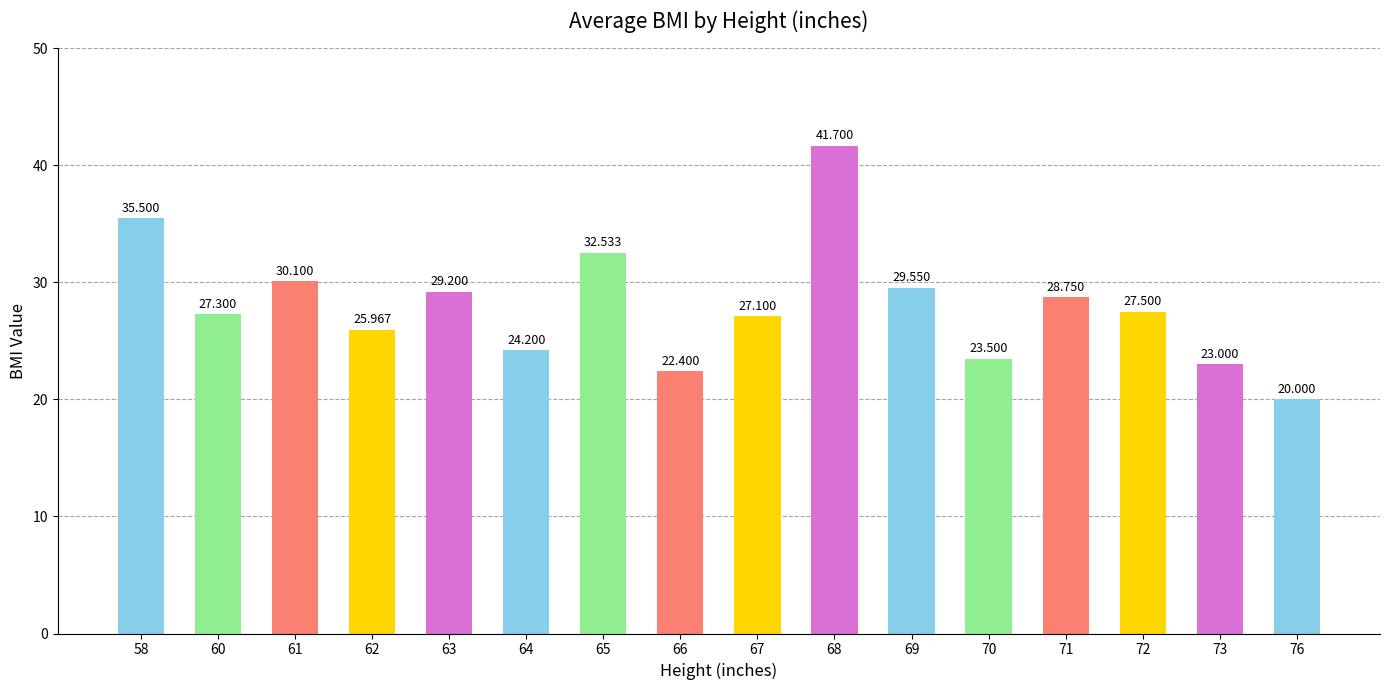

What is the value of the 3rd bar from the left?

30.1